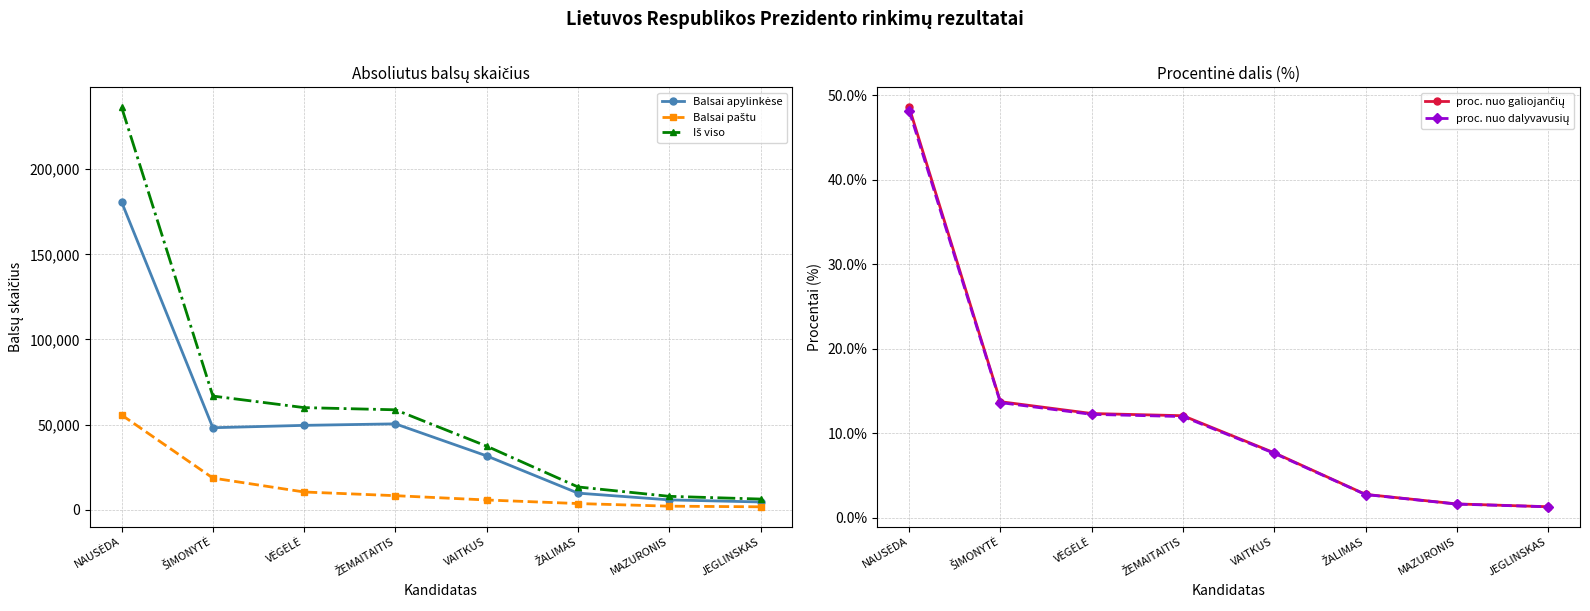

What is the label of the 3rd point from the left?

VĖGĖLĖ